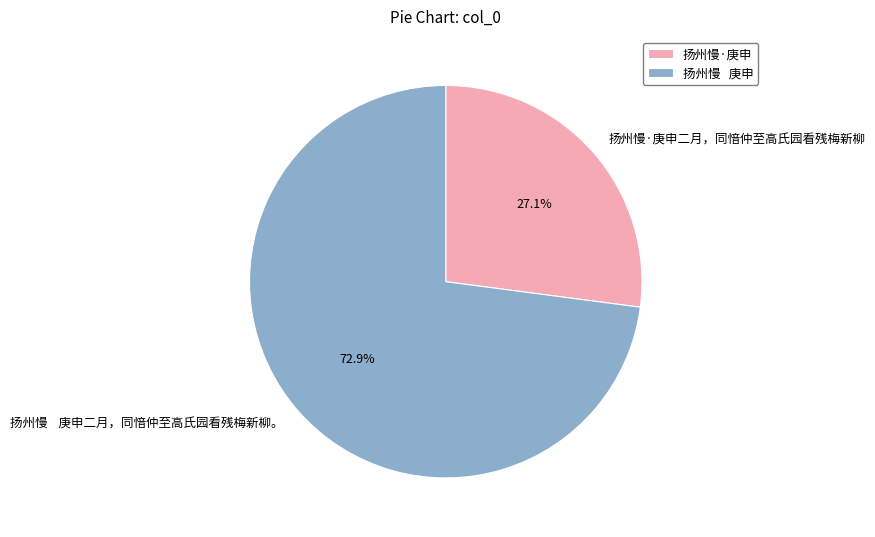

To the nearest percent, what percentage of the pie is 扬州慢·庚申二月，同愔仲至高氏园看残梅新柳?

27%